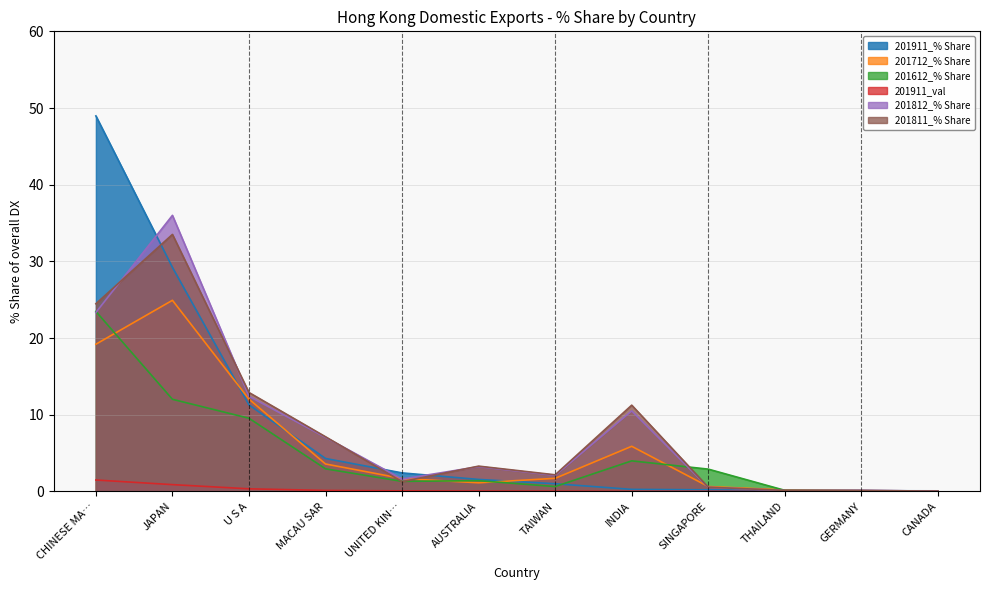

What is the sum of the 201812_% Share values at INDIA and UNITED KIN…?

12.1